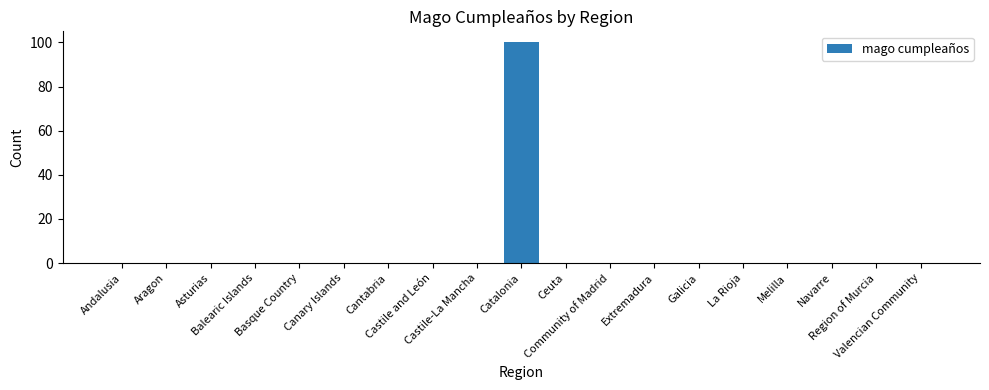

Which label corresponds to the largest value in the chart?

Catalonia